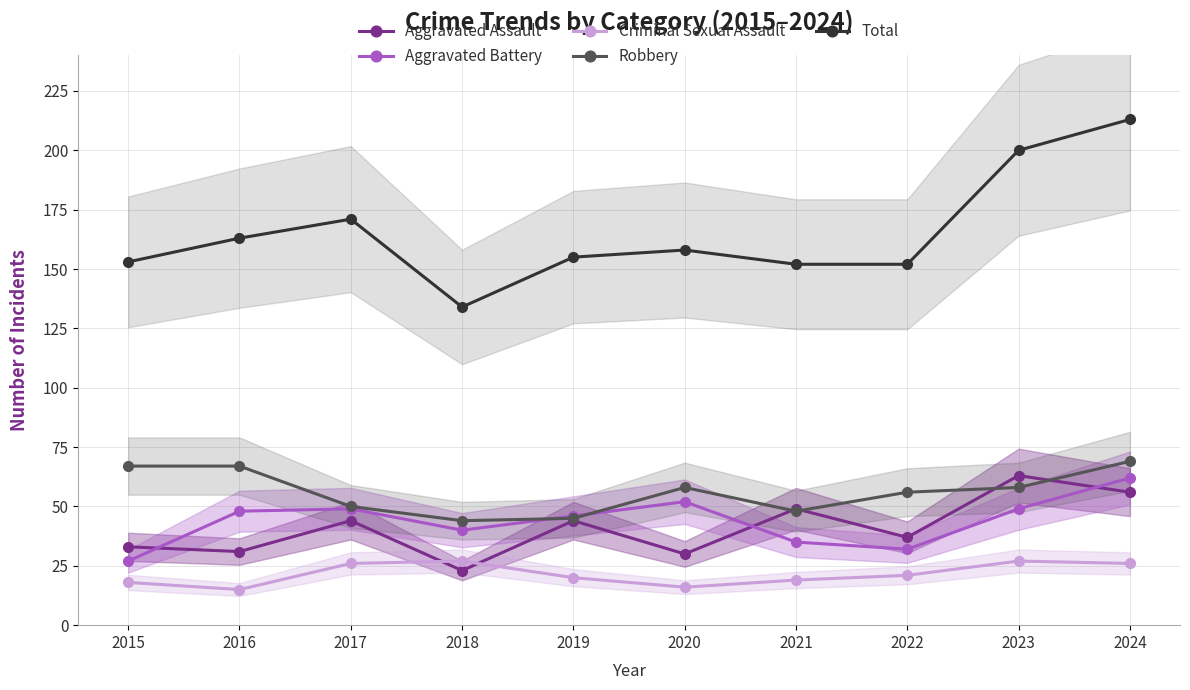

Reading left to right, transcribe all the data shown in this chart.

Aggravated Assault: 2015=33	2016=31	2017=44	2018=23	2019=44	2020=30	2021=49	2022=37	2023=63	2024=56
Aggravated Battery: 2015=27	2016=48	2017=49	2018=40	2019=46	2020=52	2021=35	2022=32	2023=49	2024=62
Criminal Sexual Assault: 2015=18	2016=15	2017=26	2018=27	2019=20	2020=16	2021=19	2022=21	2023=27	2024=26
Robbery: 2015=67	2016=67	2017=50	2018=44	2019=45	2020=58	2021=48	2022=56	2023=58	2024=69
Total: 2015=153	2016=163	2017=171	2018=134	2019=155	2020=158	2021=152	2022=152	2023=200	2024=213